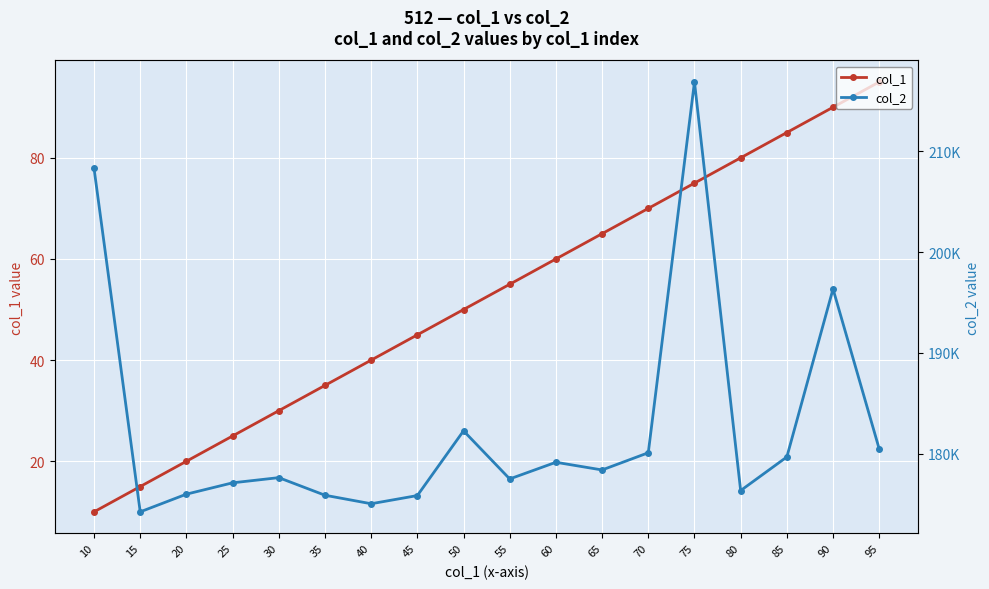

At which label is col_1 closest to 52?

50